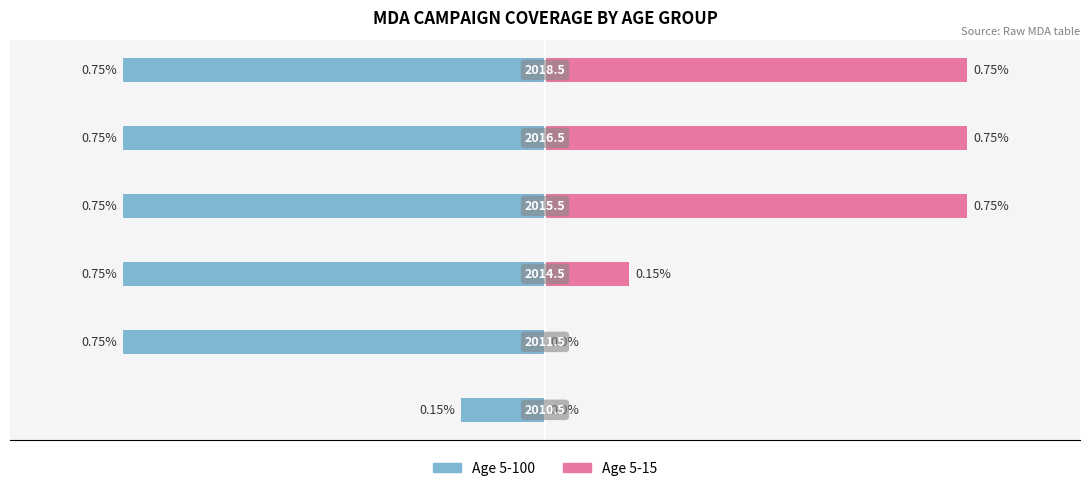

Does the chart contain any negative values?

Yes